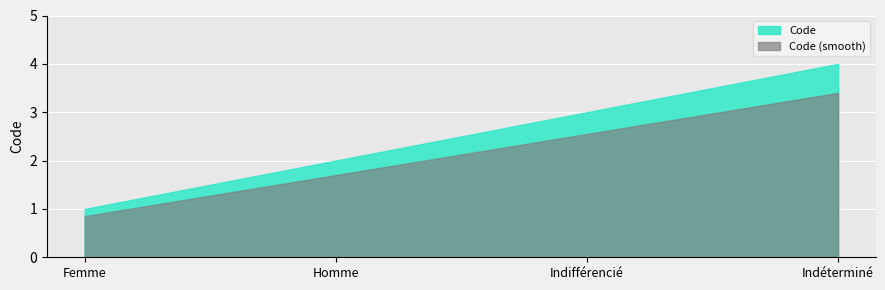

What is the label of the 4th point from the left?

Indéterminé